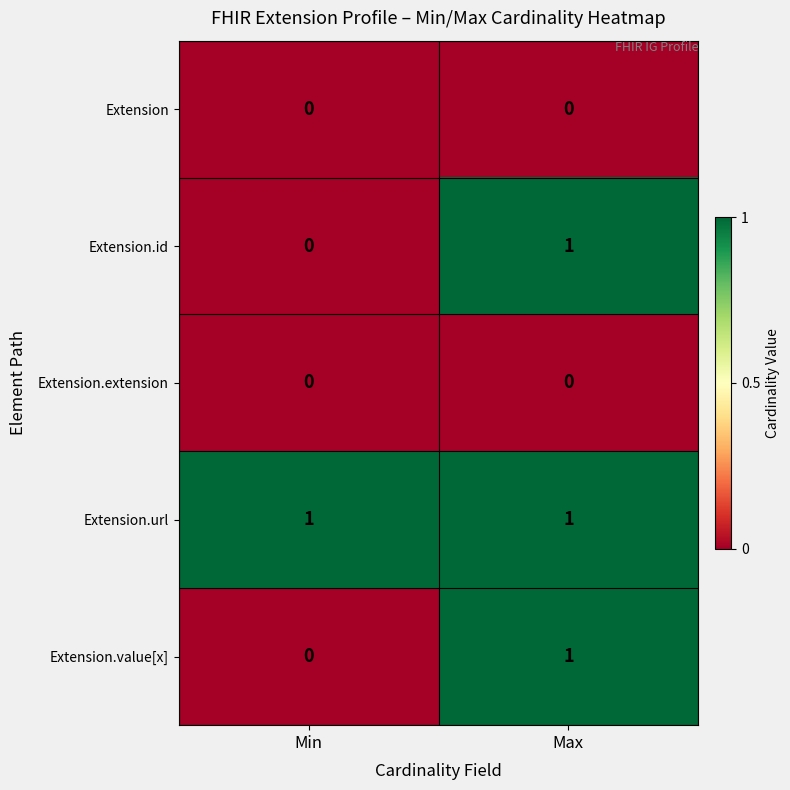

How many data points in Extension.value[x] are less than 1?

1